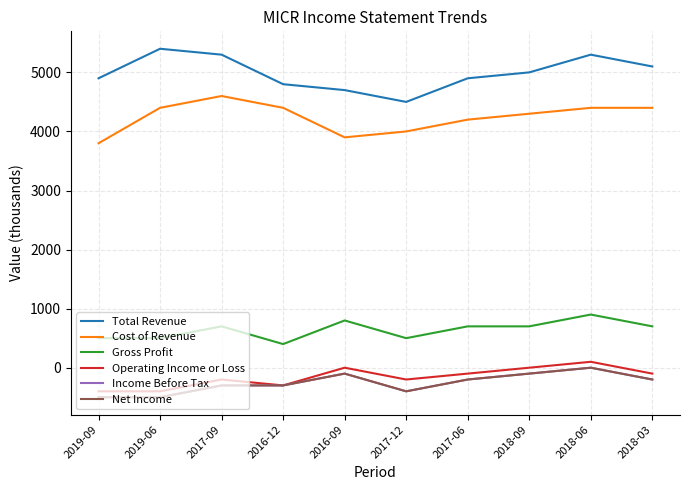

True or false: Gross Profit has a value of 1222 at 2017-06.

False